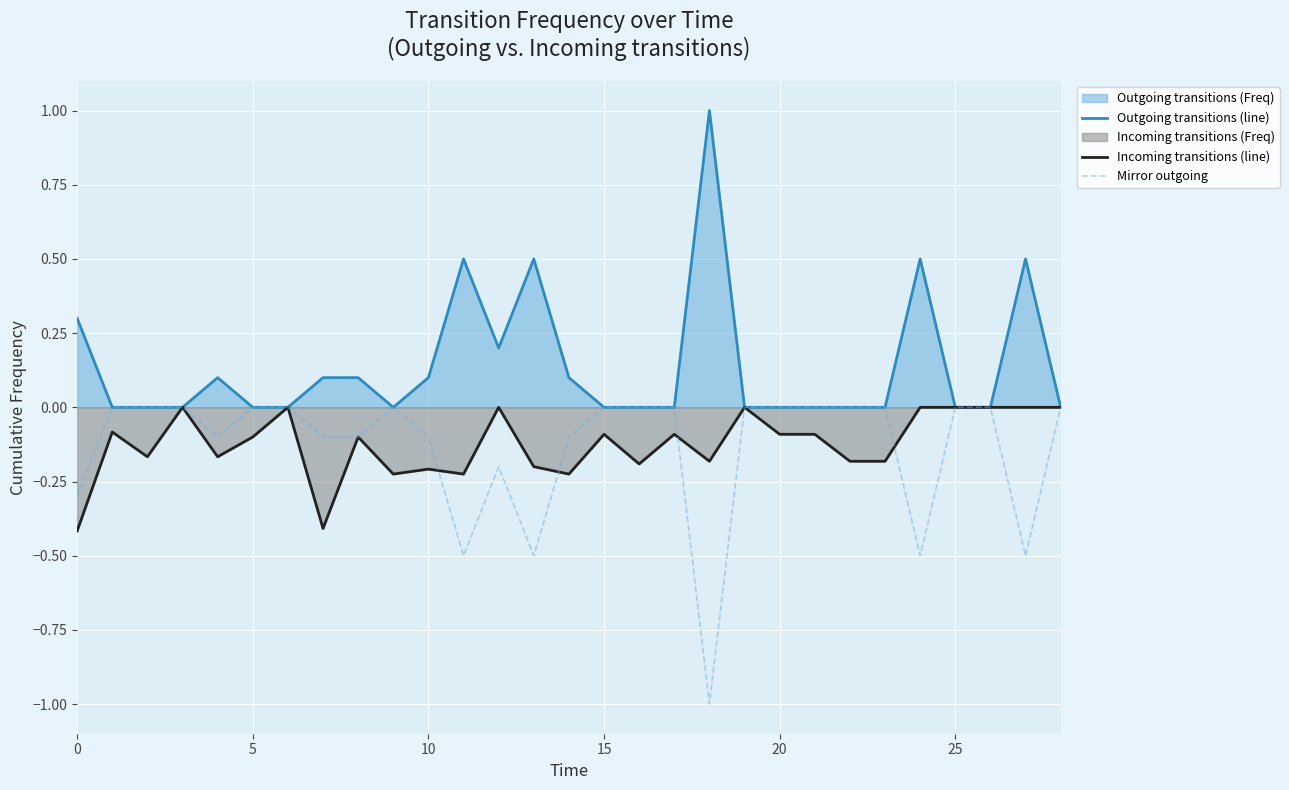

How many interior local peaks does the Mirror outgoing series have?

2